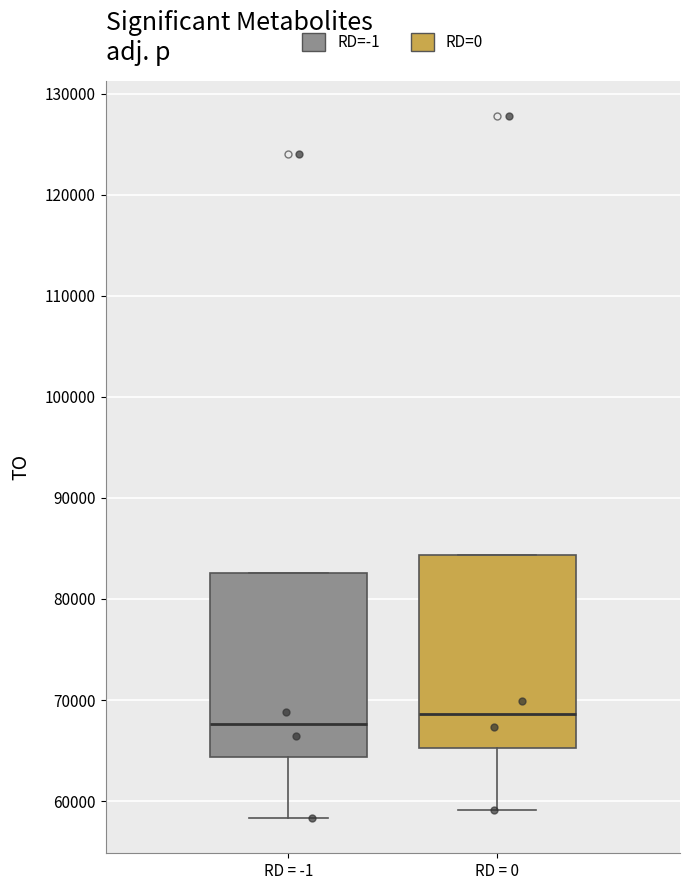

Where is the upper edge of the box for RD = 0 on the y-axis? The values are not printed on the chart, so give them approximately, as read against the axis.

84000